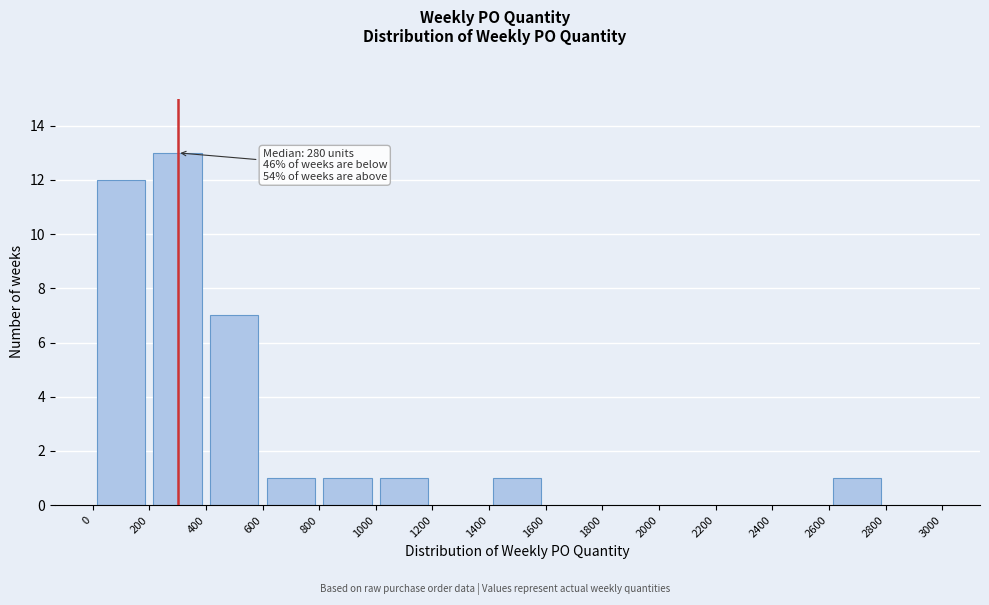

Over which range of the x-axis is the bar tallest?

200 to 400